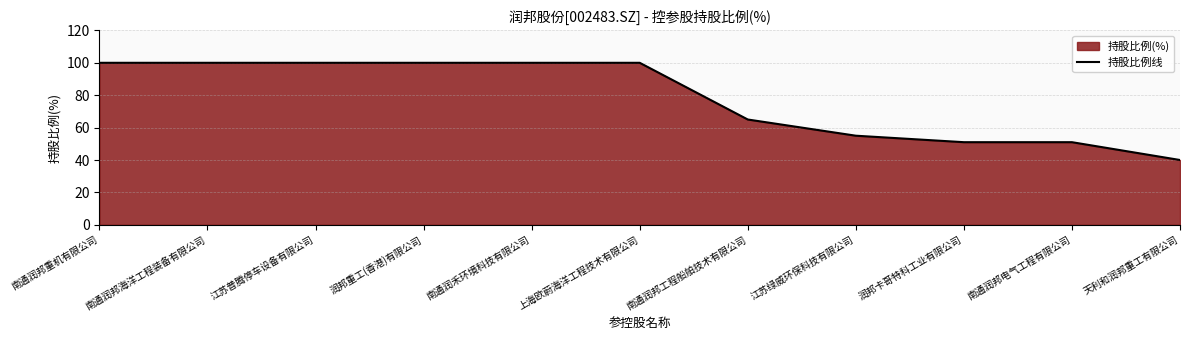

What is the label of the 9th point from the right?

江苏普腾停车设备有限公司